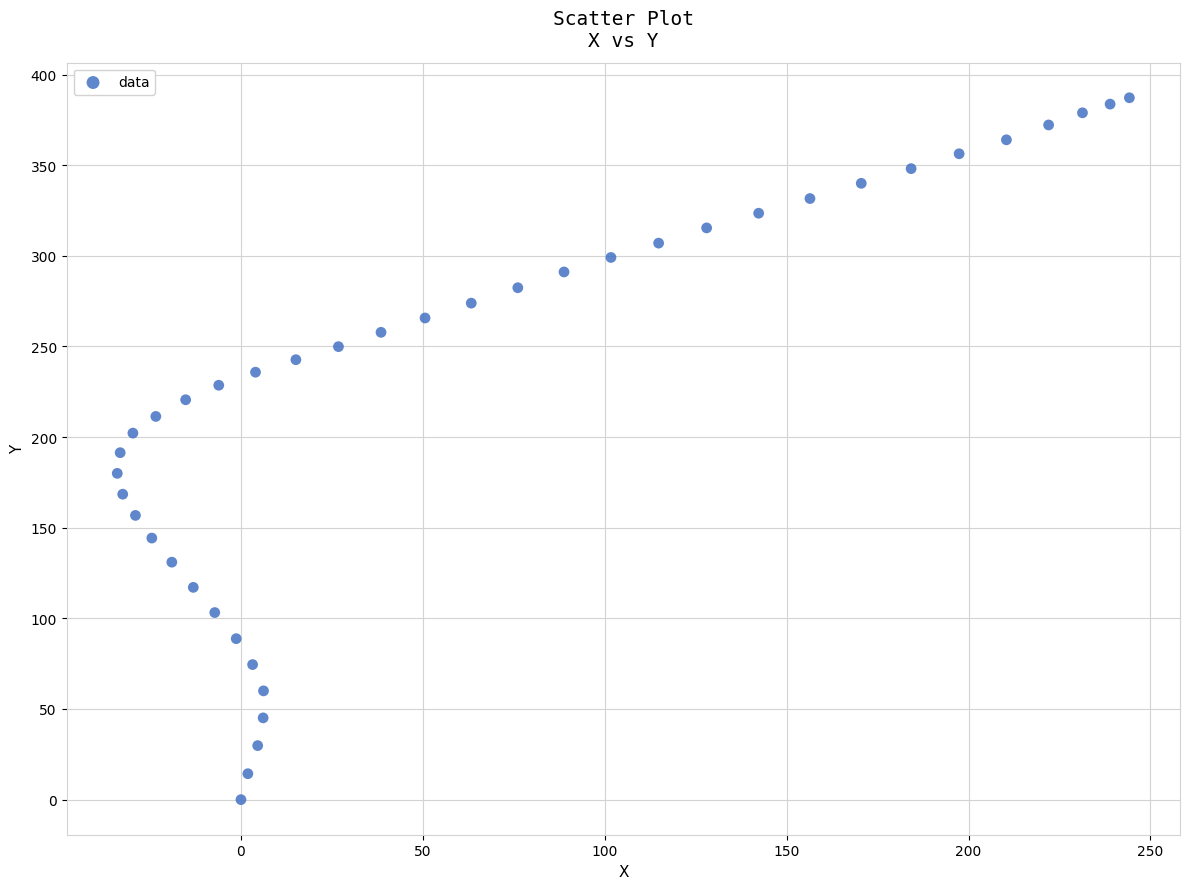

What is the range of X values (max minus min)?

278.2